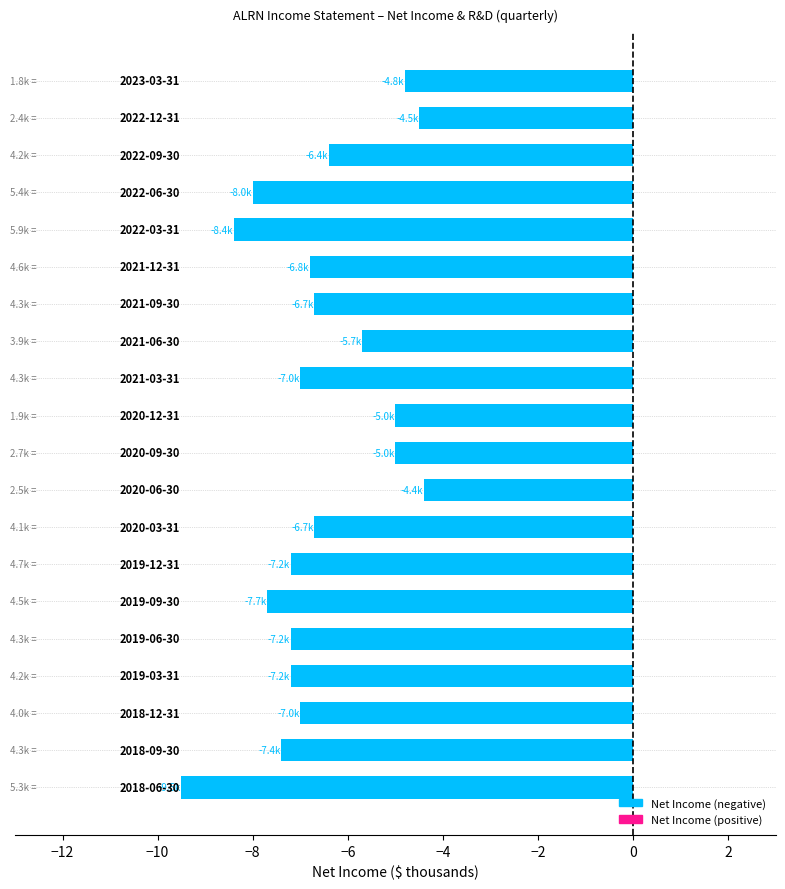

What is the value of the 14th bar from the top?

-7.2